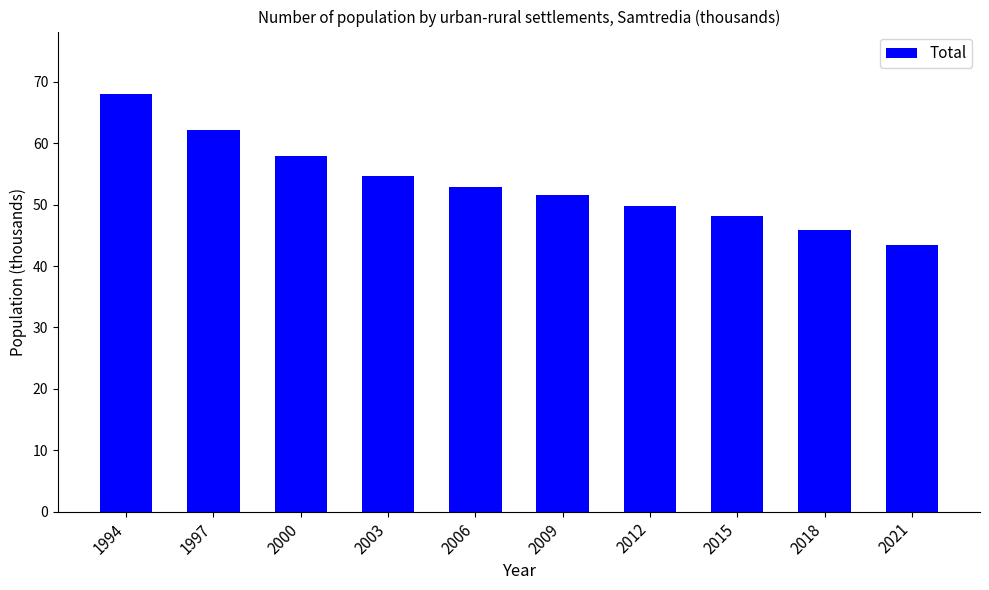

Rank the categories by value from lowest to highest.

2021, 2018, 2015, 2012, 2009, 2006, 2003, 2000, 1997, 1994